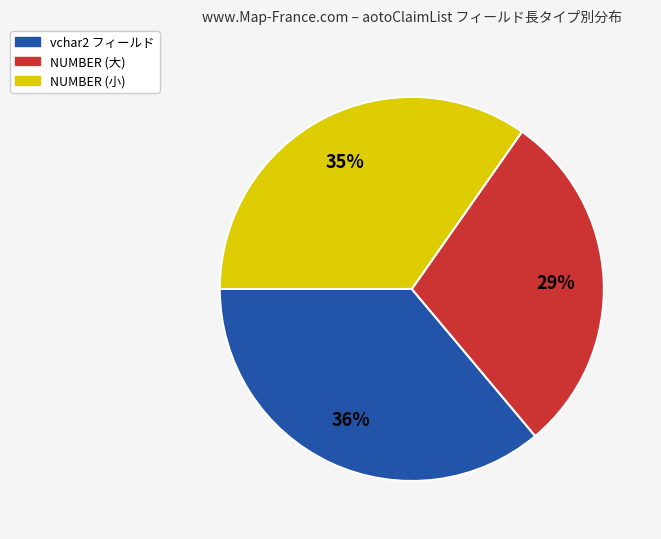

To the nearest percent, what is the difference between the largest and smallest slice percentages?

7%